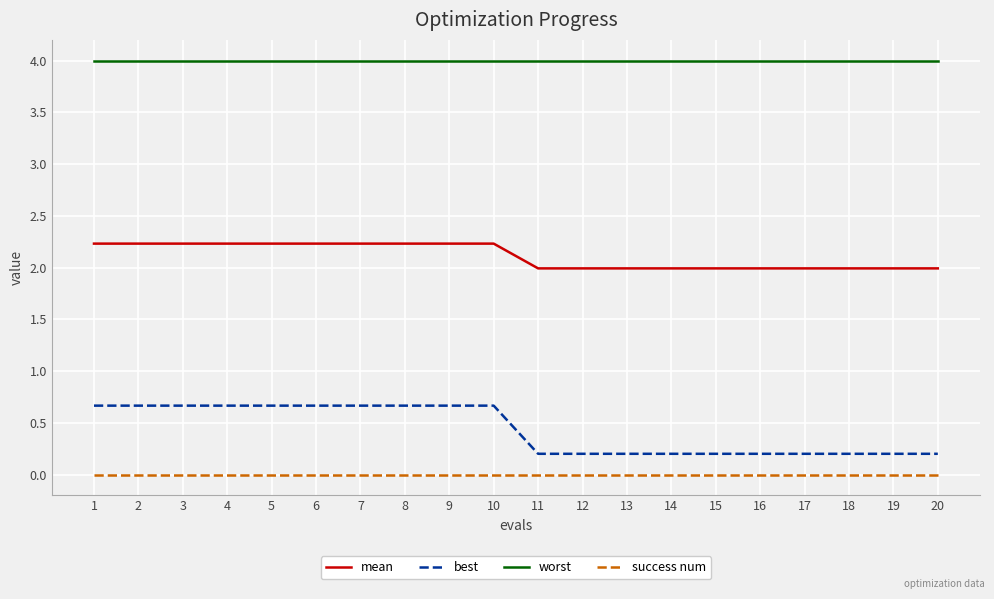

True or false: worst and best cross at least once.

False